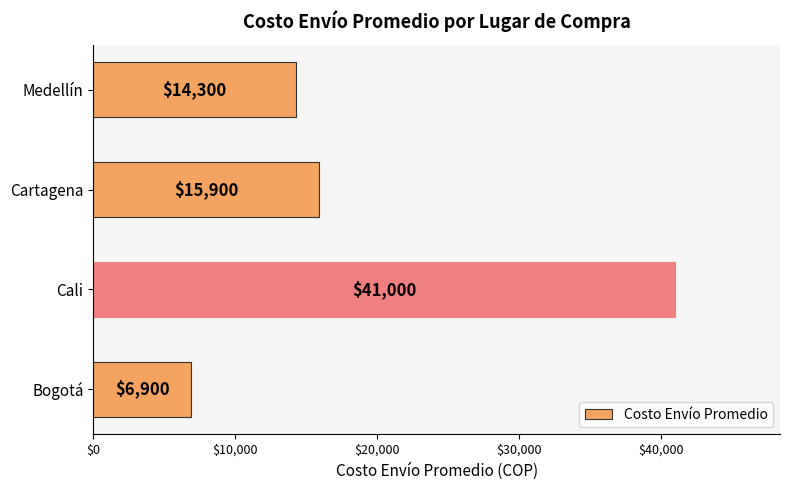

The value at Cali is 41000. True or false?

True